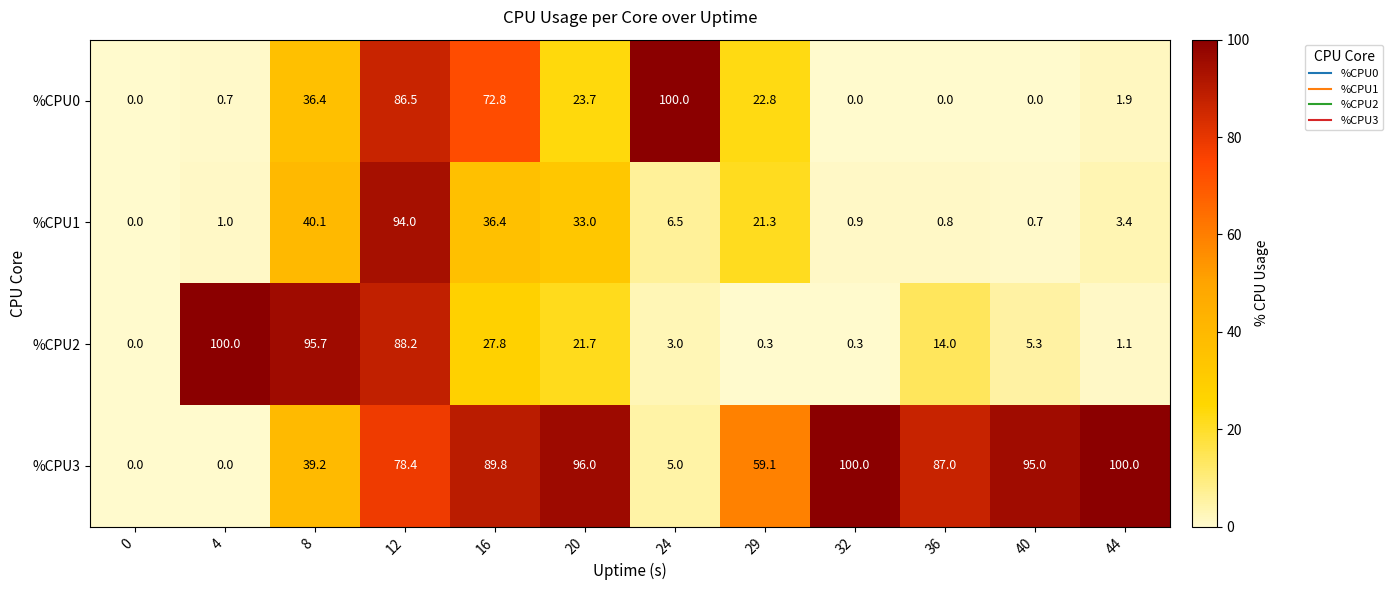

How many positive values does the %CPU0 series have?

8